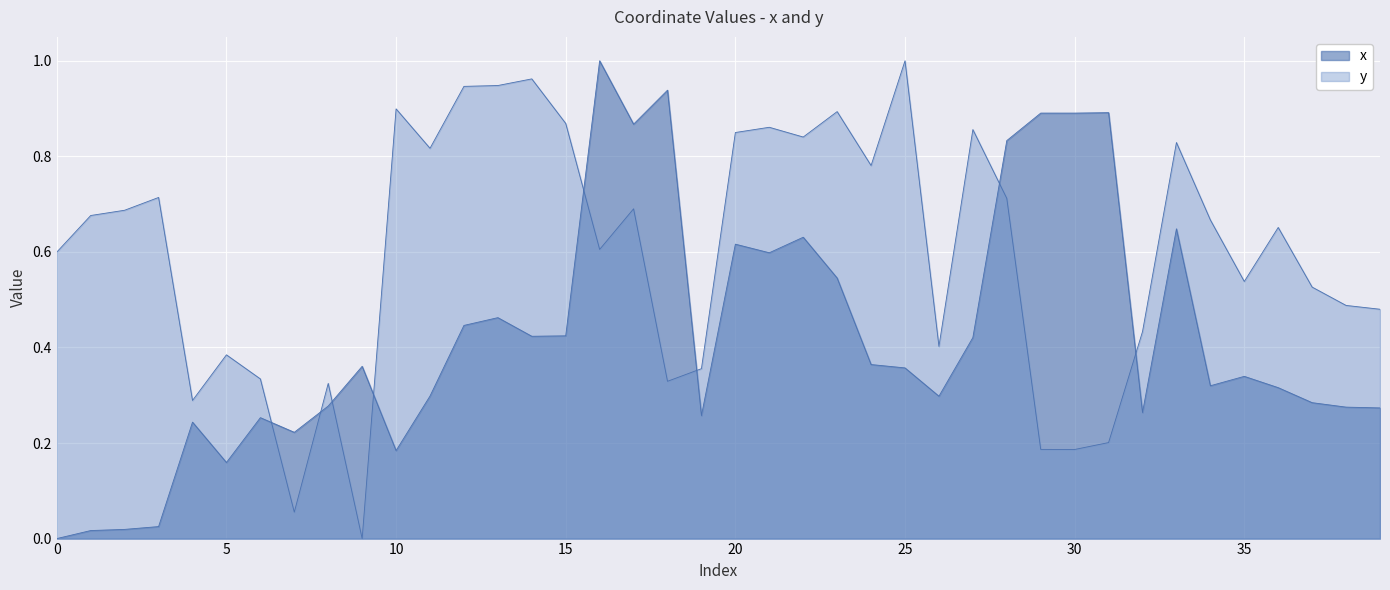

How many positive values does the y series have?

39